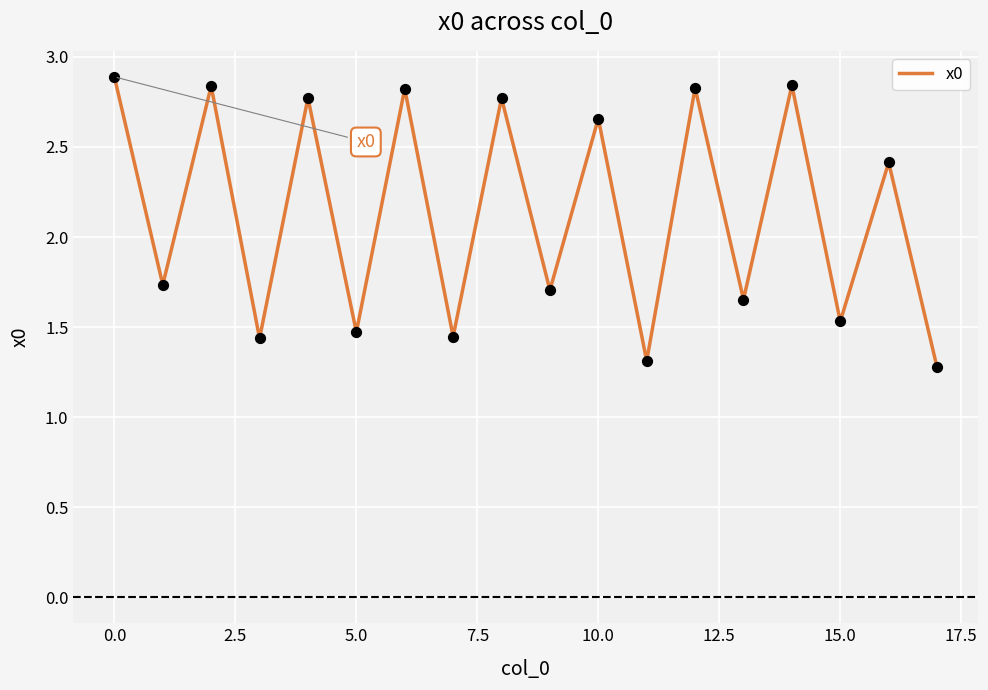

What is the maximum value shown in the chart?

2.9